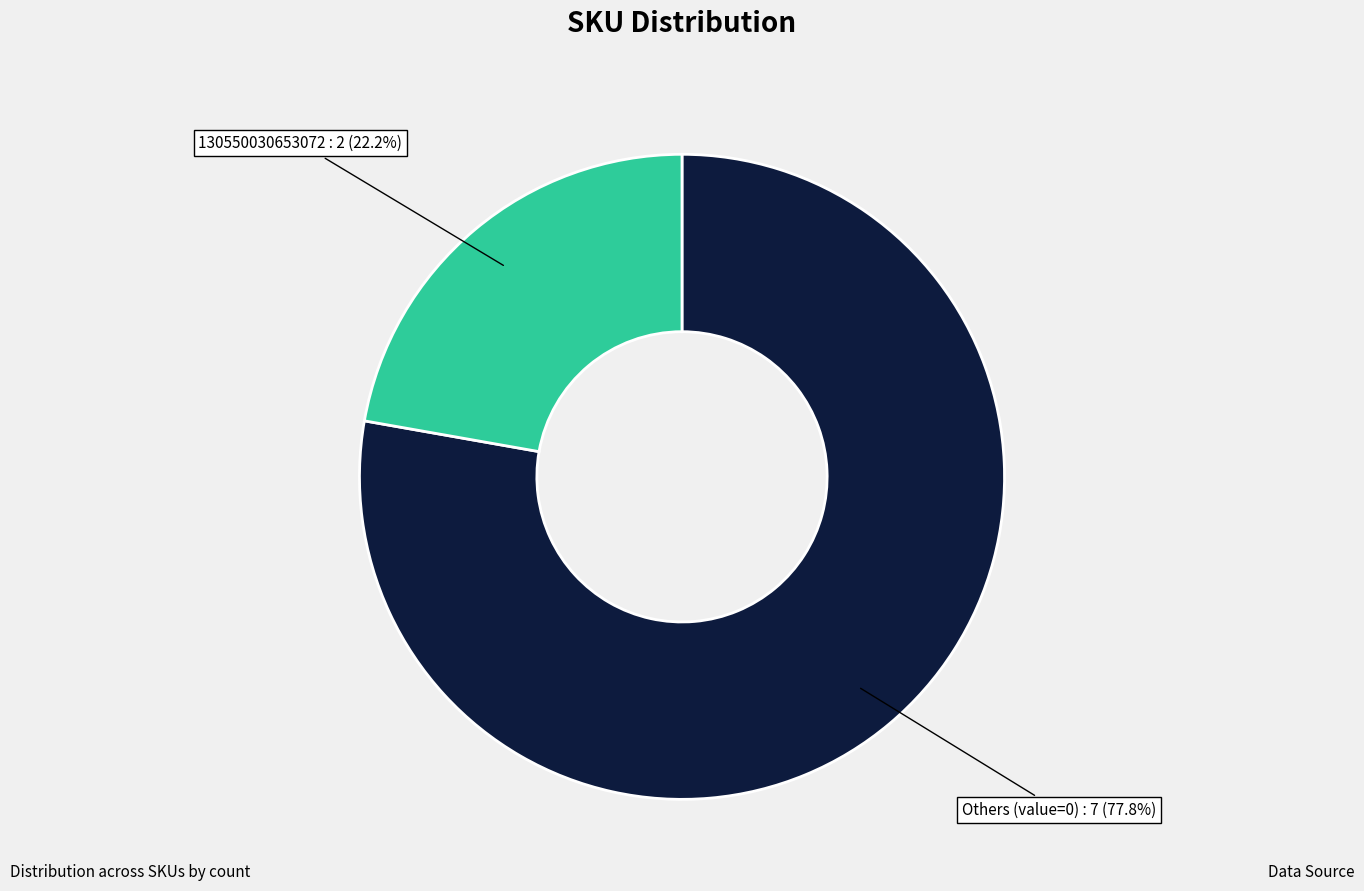

Does any single category account for the majority?

Yes